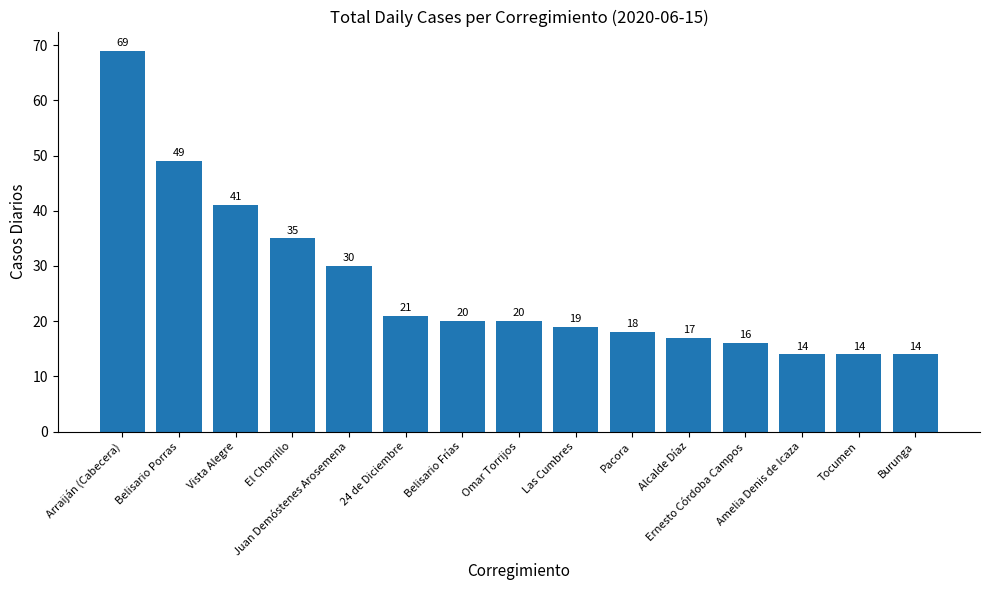

Approximately how many times larger is the value at Amelia Denis de Icaza compared to Belisario Porras?

0.3